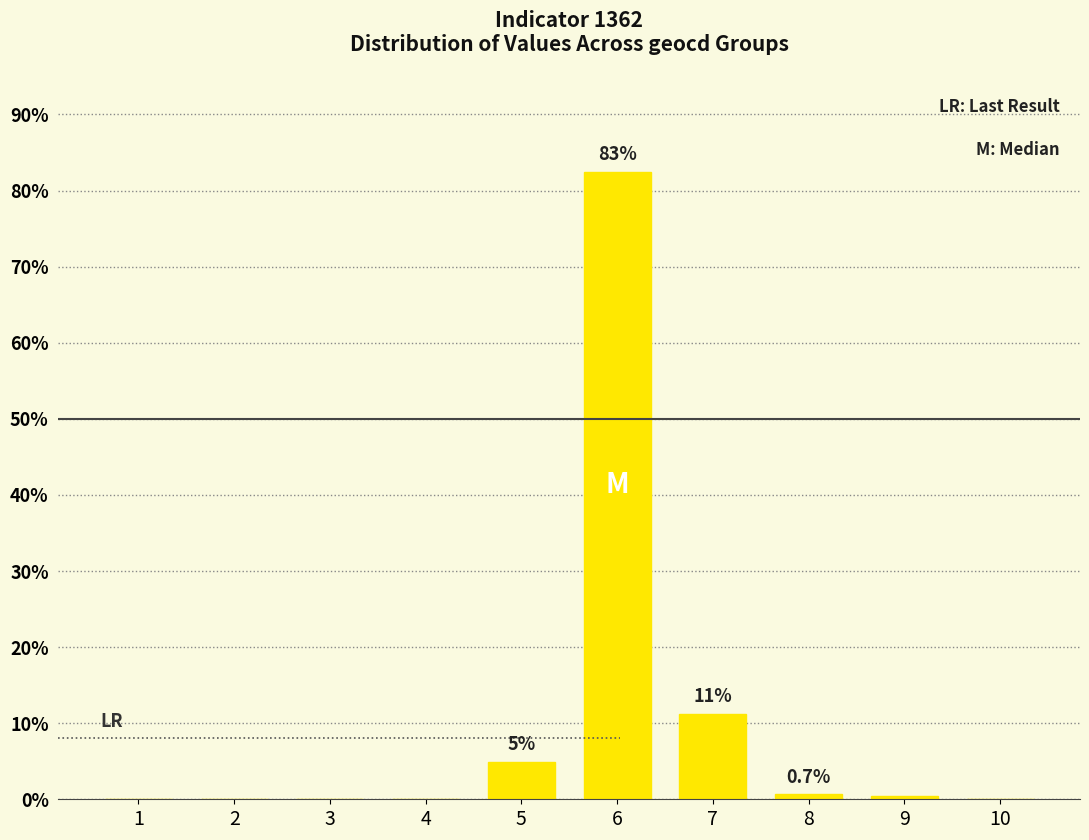

Where is the data nearest to the value 41?

7